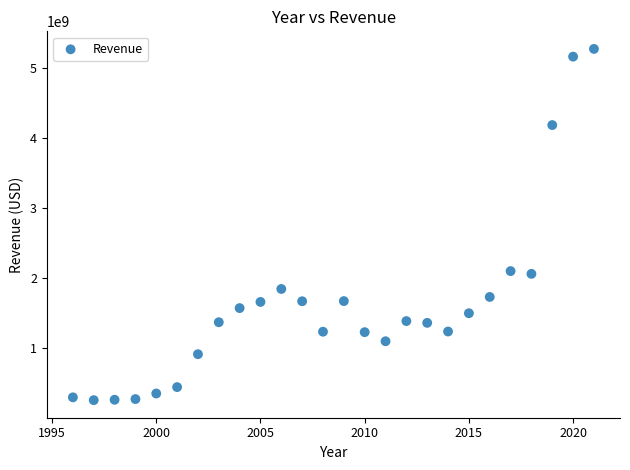

What is the range of Y values (max minus min)?

5010674000